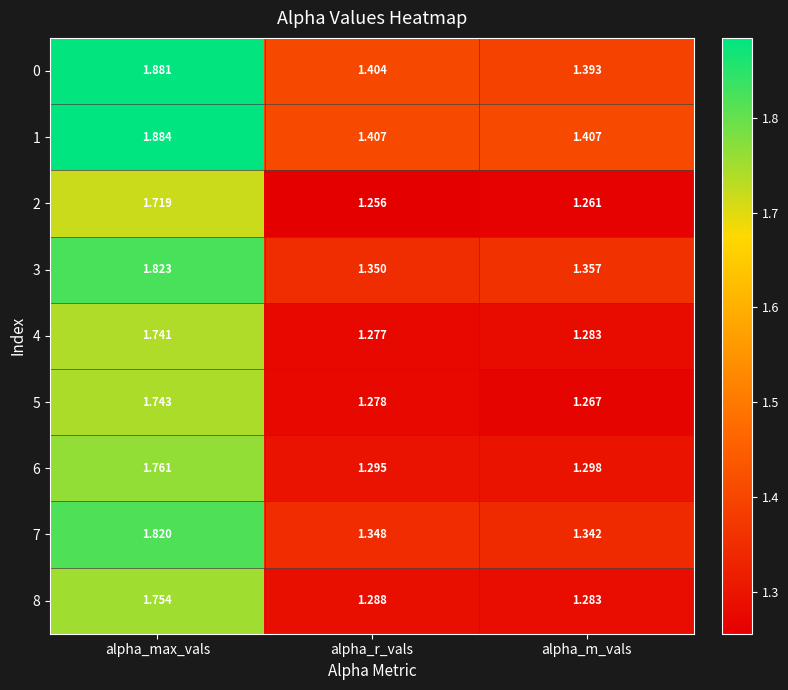

At which label is 0 closest to 1?

alpha_m_vals